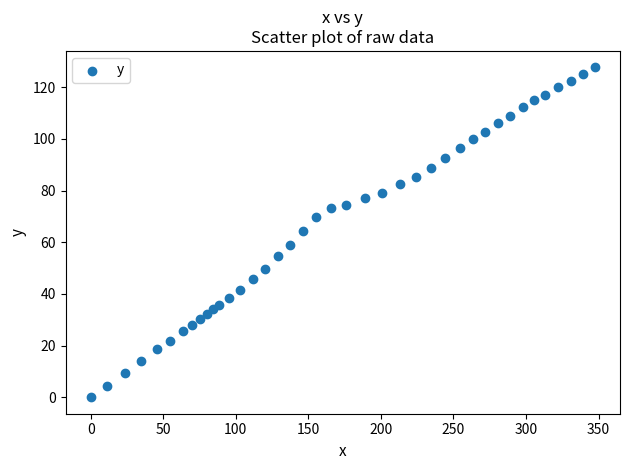

What is the range of X values (max minus min)?

347.4